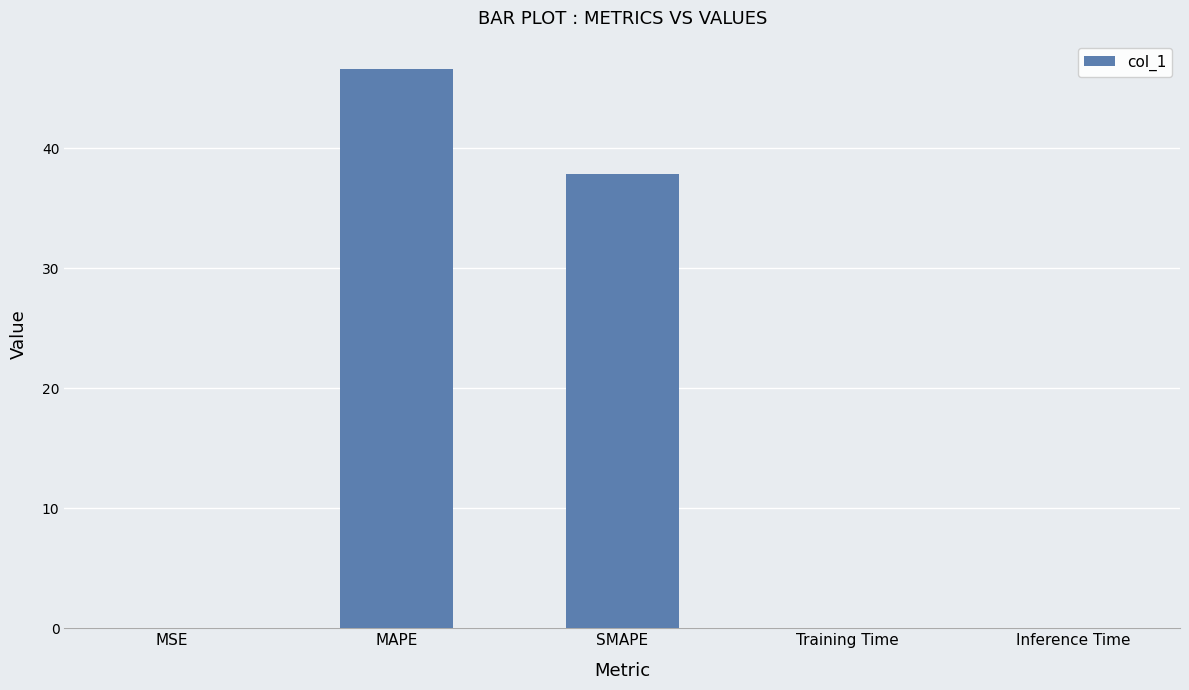

Where is the data nearest to the value 23?

SMAPE